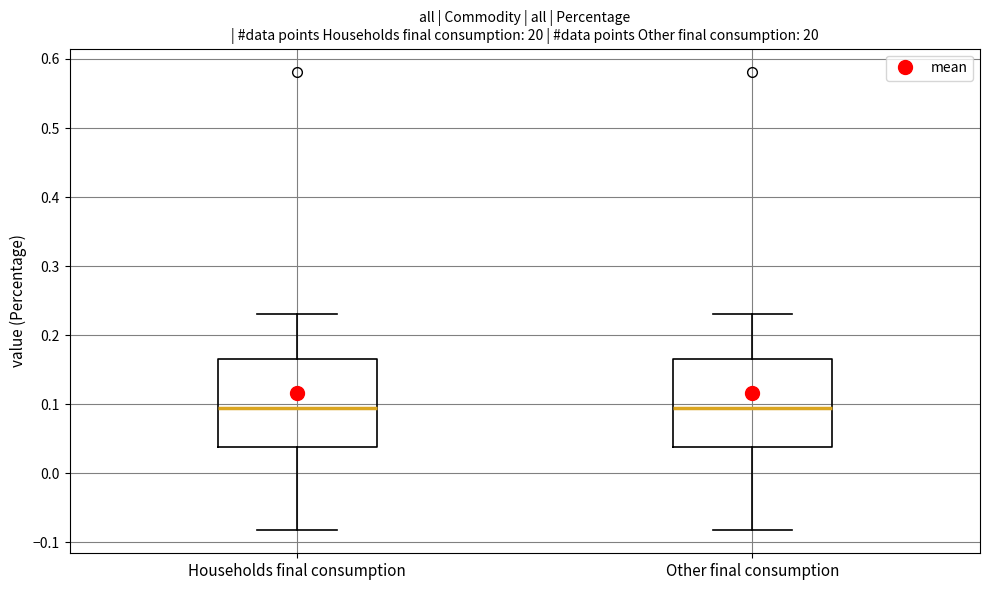

Where does the median line of the box for Households final consumption sit on the y-axis? The values are not printed on the chart, so give them approximately, as read against the axis.

0.10